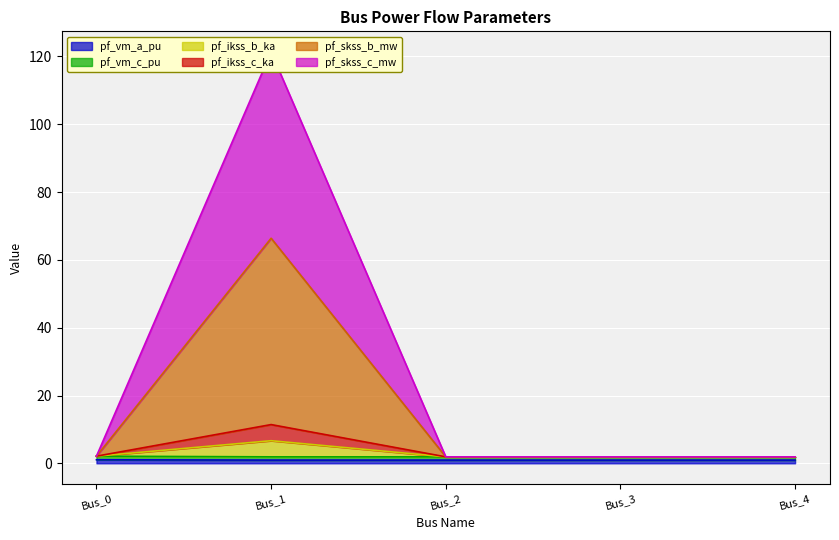

What is the spread (max minus min) of values at Bus_4?

1.0